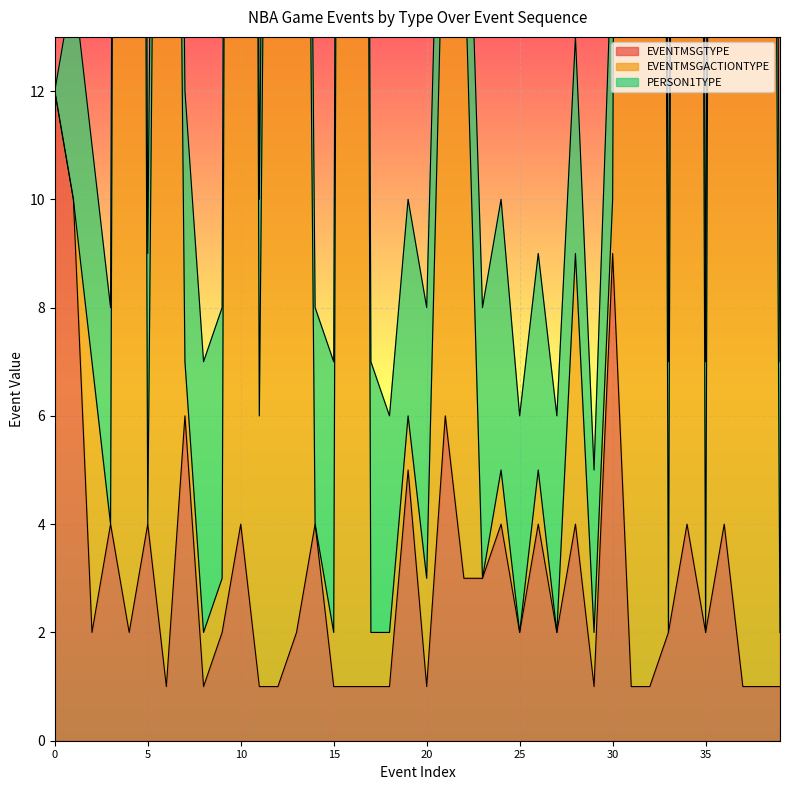

The EVENTMSGTYPE series shows 1 at 22. True or false?

False